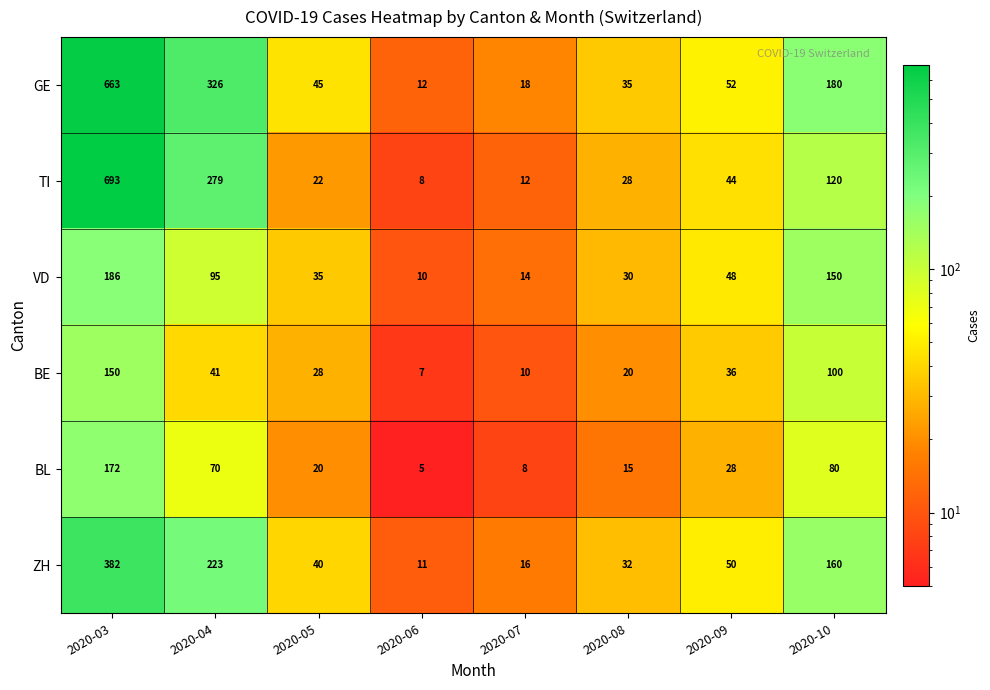

Rank the series by their maximum value, from lowest to highest.

BE, BL, VD, ZH, GE, TI